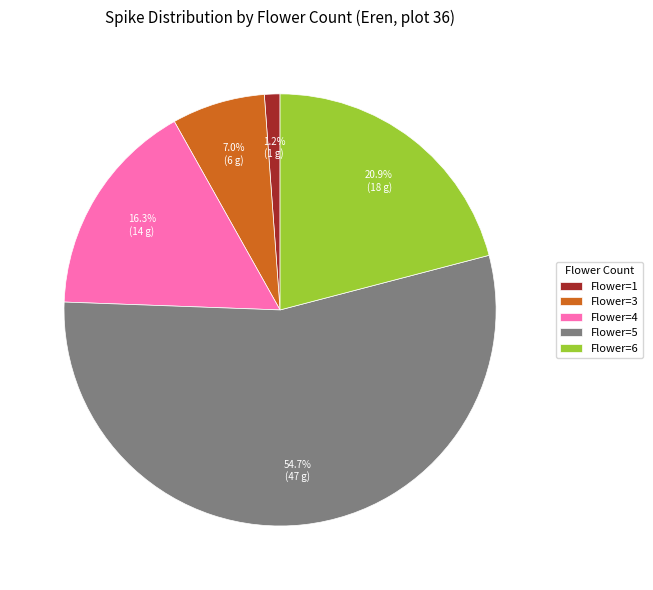

Between Flower=3 and Flower=1, which is larger?

Flower=3